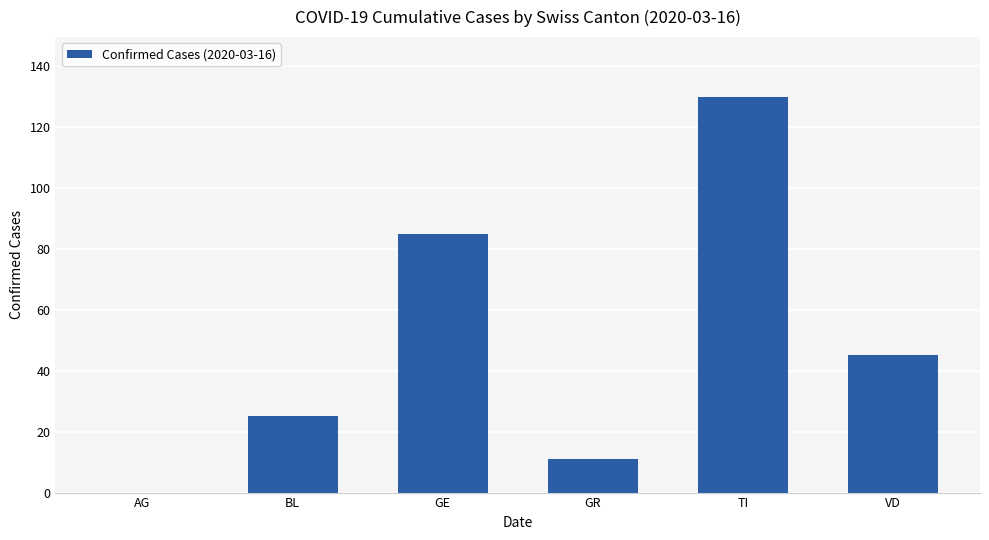

Reading left to right, list all the values displayed in this chart.

AG=0	BL=25	GE=85	GR=11	TI=130	VD=45